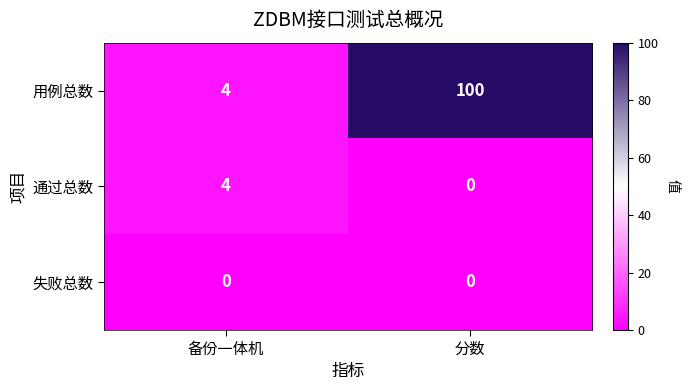

What is the total value across all series at 备份一体机?

8